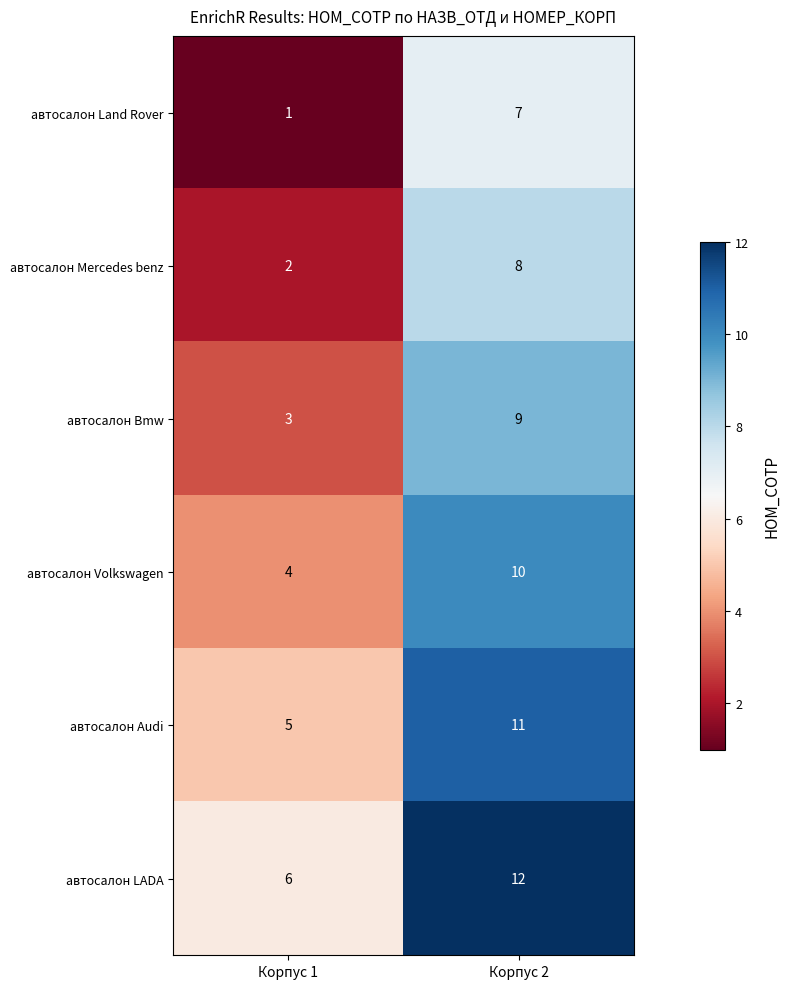

Is the value of автосалон Bmw at Корпус 2 greater than the value of автосалон LADA at Корпус 1?

Yes